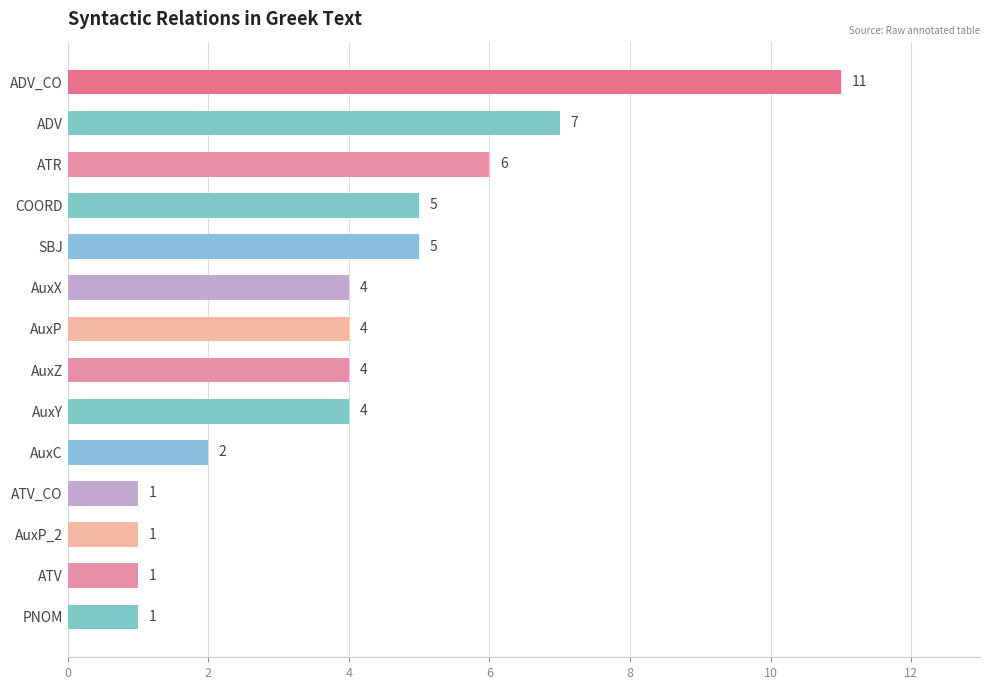

Approximately how many times larger is the value at AuxZ compared to AuxX?

1.0